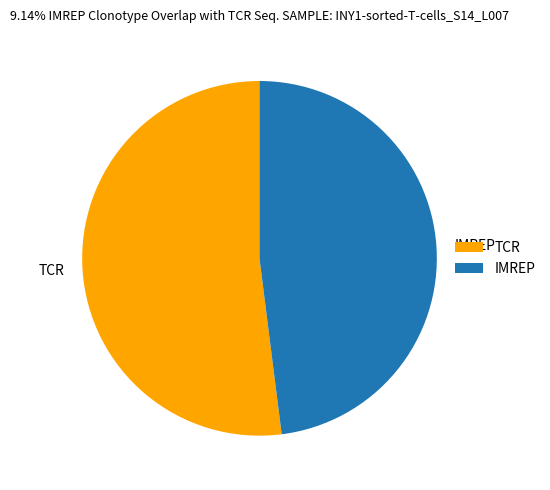

Which has a higher value, TCR or IMREP?

TCR